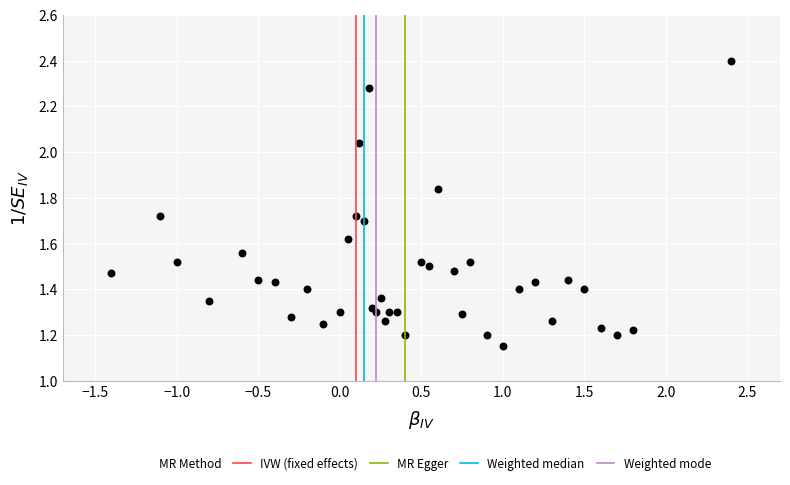

What is the range of X values (max minus min)?

3.8